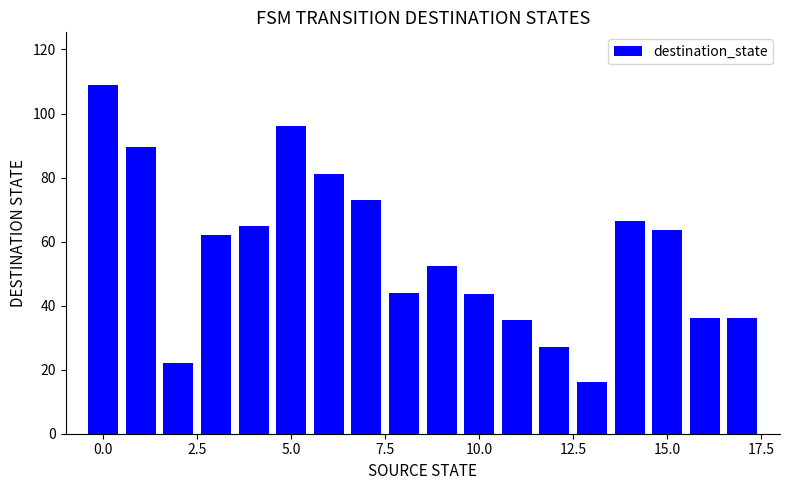

What is the value of the 9th bar from the left?

44.0